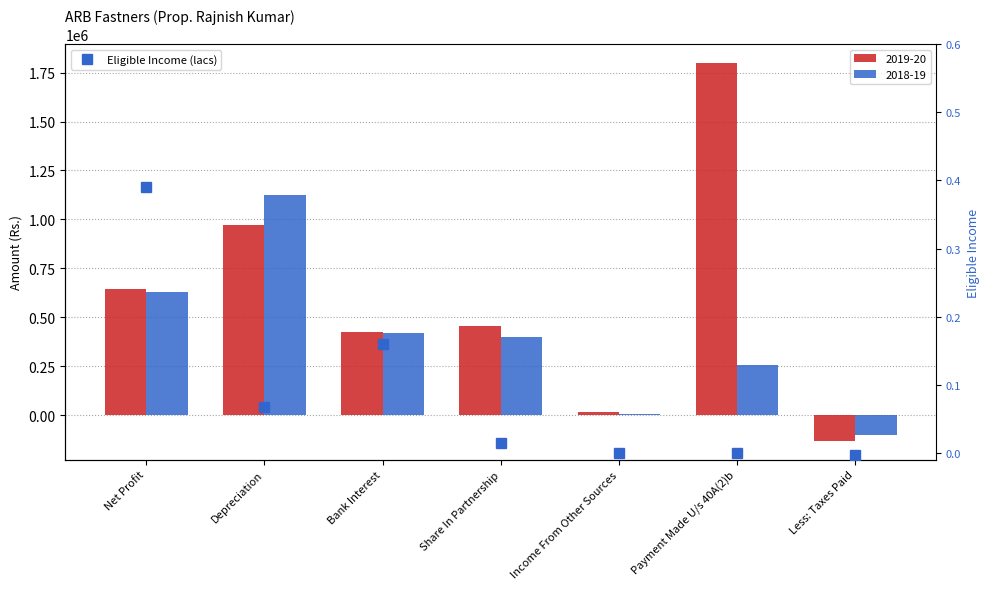

The chart shows a value of 0.2 at Income From Other Sources. True or false?

False